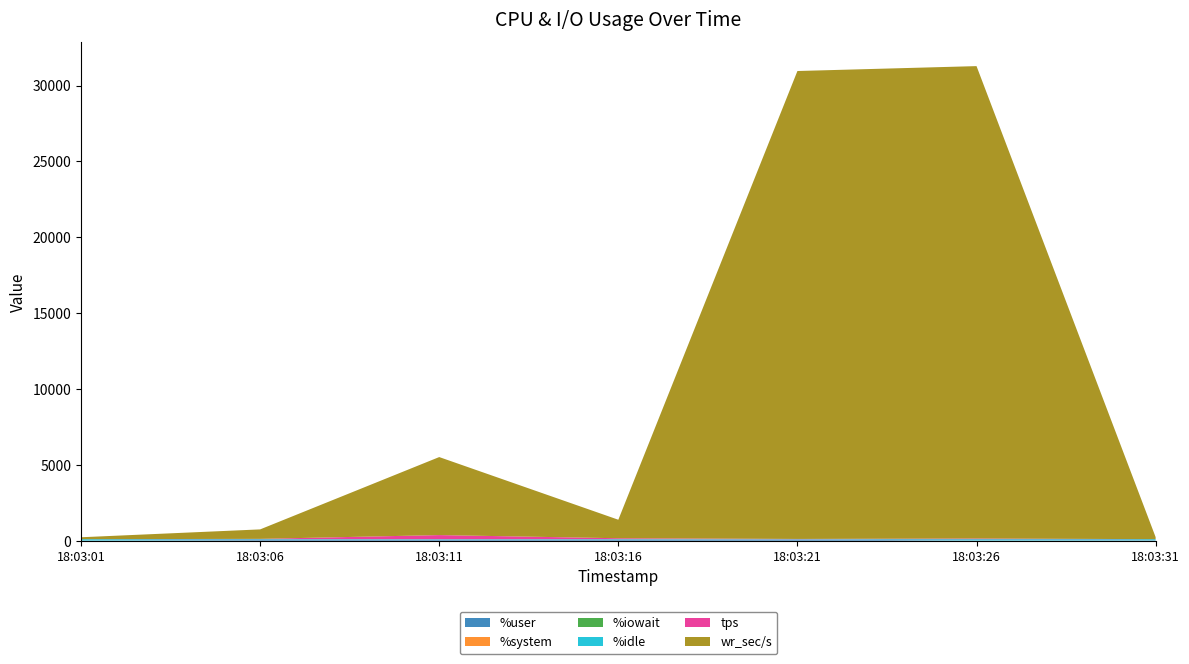

Reading left to right, transcribe all the data shown in this chart.

%user: 18:03:01=7.2	18:03:06=45.5	18:03:11=62.1	18:03:16=51.3	18:03:21=77.2	18:03:26=13.1	18:03:31=23.6
%system: 18:03:01=0.8	18:03:06=2.6	18:03:11=2.4	18:03:16=2.6	18:03:21=3.1	18:03:26=0.9	18:03:31=1.9
%iowait: 18:03:01=0.0	18:03:06=0.0	18:03:11=4.2	18:03:16=0.9	18:03:21=0.0	18:03:26=1.5	18:03:31=0.0
%idle: 18:03:01=92.1	18:03:06=51.9	18:03:11=31.2	18:03:16=45.2	18:03:21=19.7	18:03:26=84.5	18:03:31=74.5
tps: 18:03:01=1.8	18:03:06=22.4	18:03:11=271.6	18:03:16=63.4	18:03:21=16.8	18:03:26=45.2	18:03:31=3.0
wr_sec/s: 18:03:01=126.4	18:03:06=624.0	18:03:11=5142.4	18:03:16=1219.2	18:03:21=30843.2	18:03:26=31137.6	18:03:31=134.4